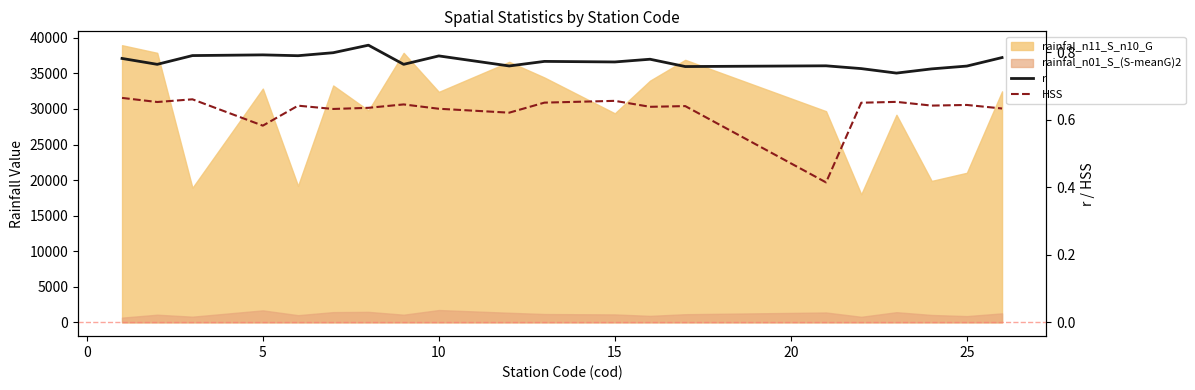

Is the value of HSS at 13 greater than the value of r at 12?

No